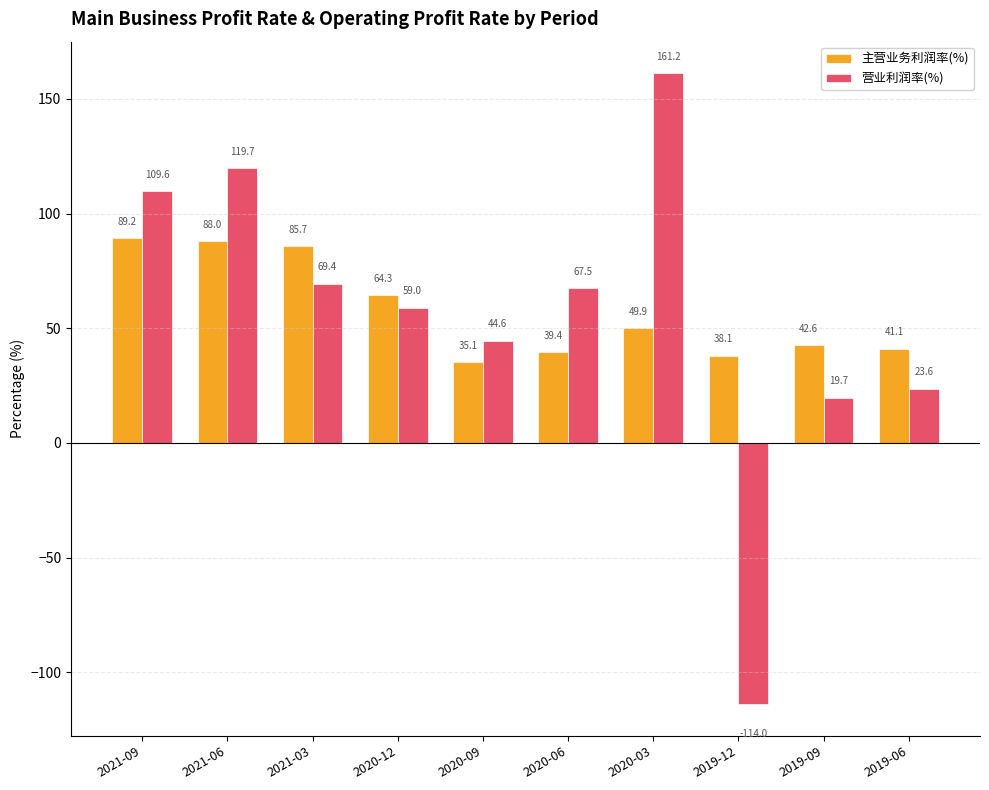

What value does the 营业利润率(%) series have at 2020-09?

44.6